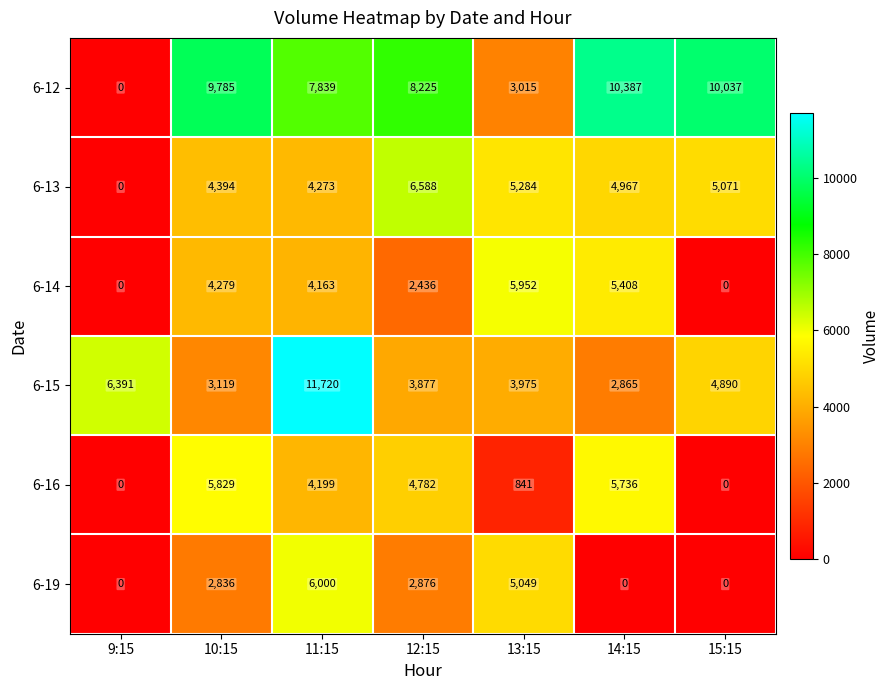

At how many categories does at least one series exceed 5320?

7